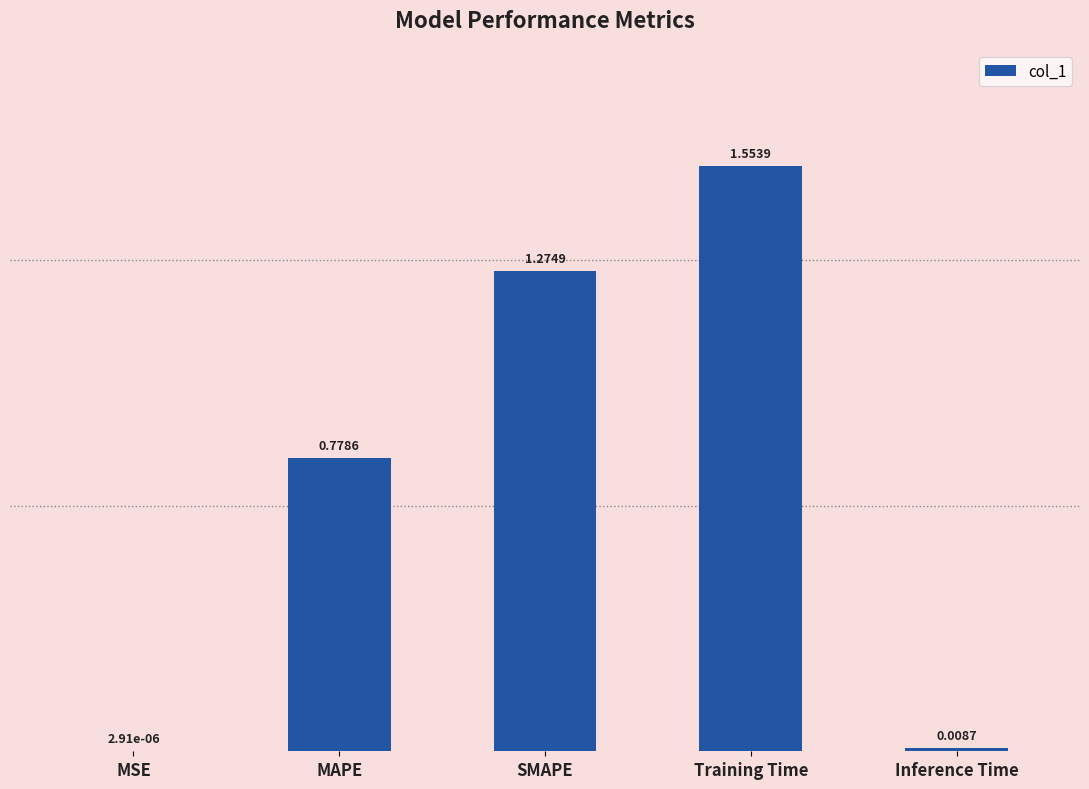

Which has a higher value, Inference Time or MAPE?

MAPE